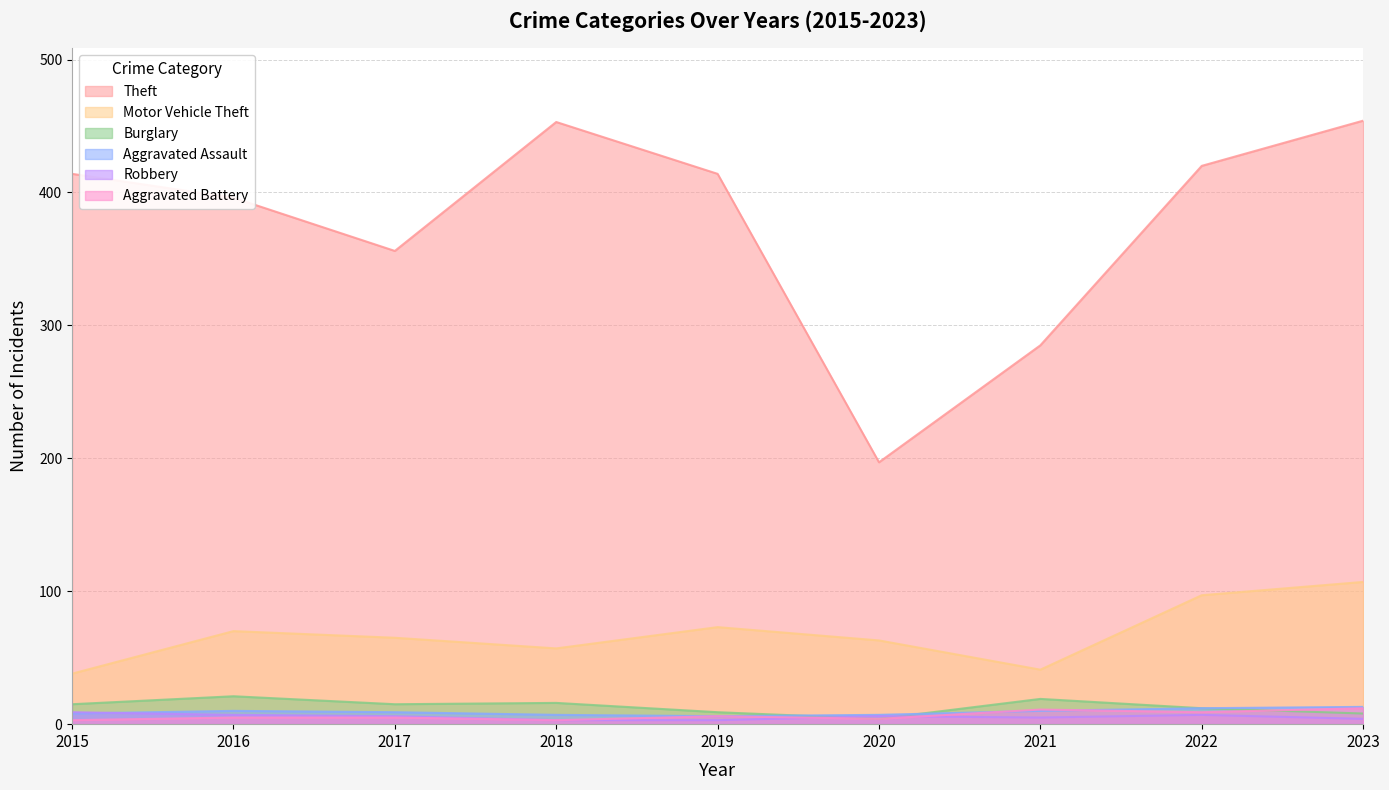

Rank the series by their maximum value, from lowest to highest.

Robbery, Aggravated Battery, Aggravated Assault, Burglary, Motor Vehicle Theft, Theft